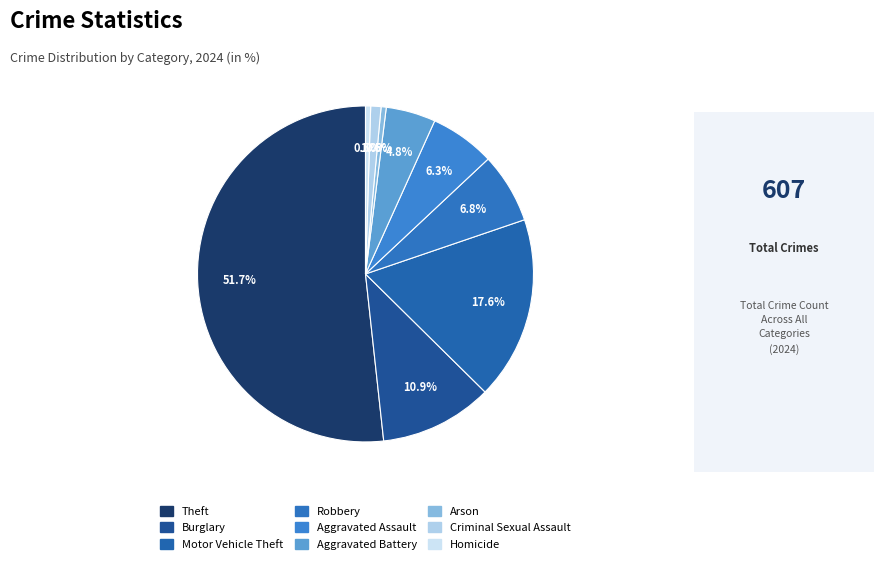

To the nearest percent, what percentage of the pie is Burglary?

11%